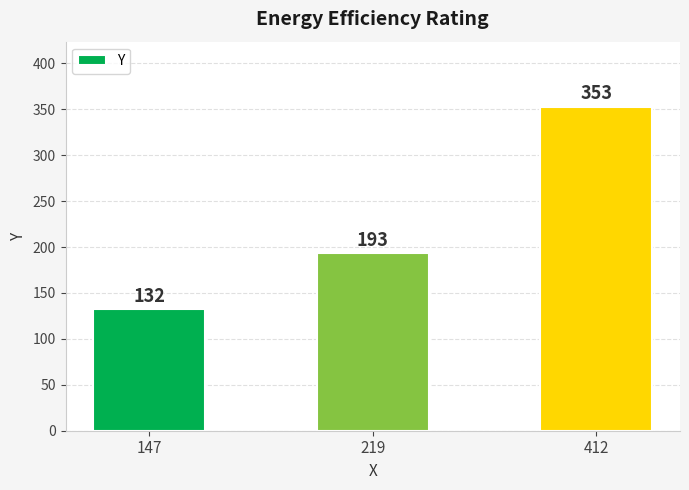

What is the difference between the maximum and minimum values?

221